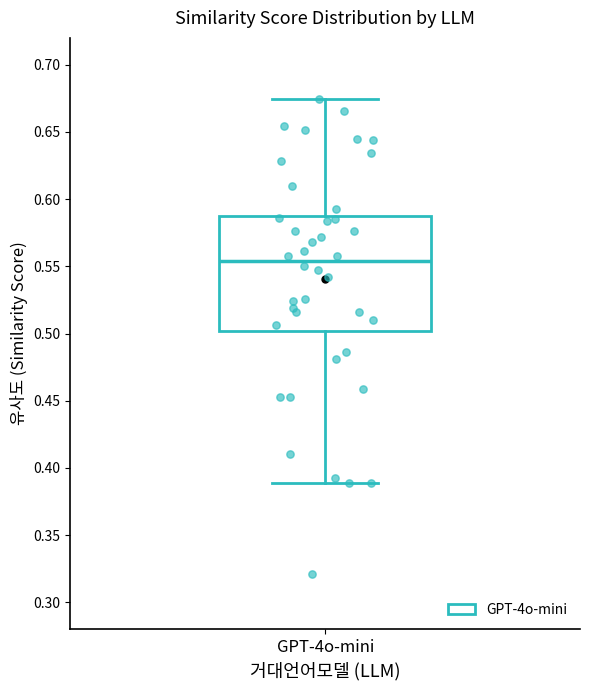

Transcribe this box plot: give where the median line is, the range the box spans, and where the two whiskers end, as read against the y-axis. The values are not printed on the chart, so give them approximately, as read against the axis.

median 0.555, box 0.500 to 0.585, whiskers 0.390 to 0.675